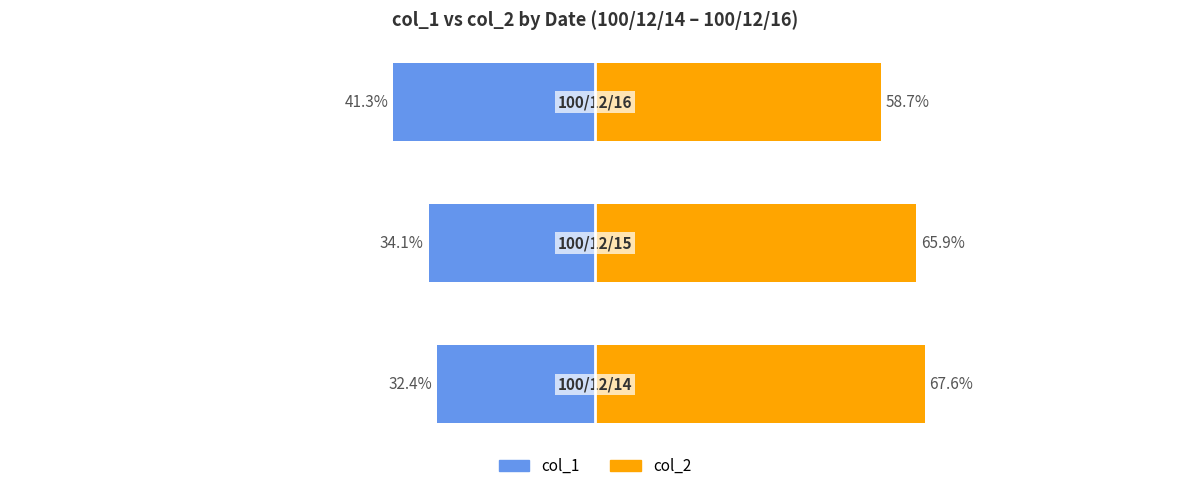

Reading left to right, transcribe all the data shown in this chart.

col_1: 0=32.4	1=34.1	2=41.3
col_2: 0=67.6	1=65.9	2=58.7